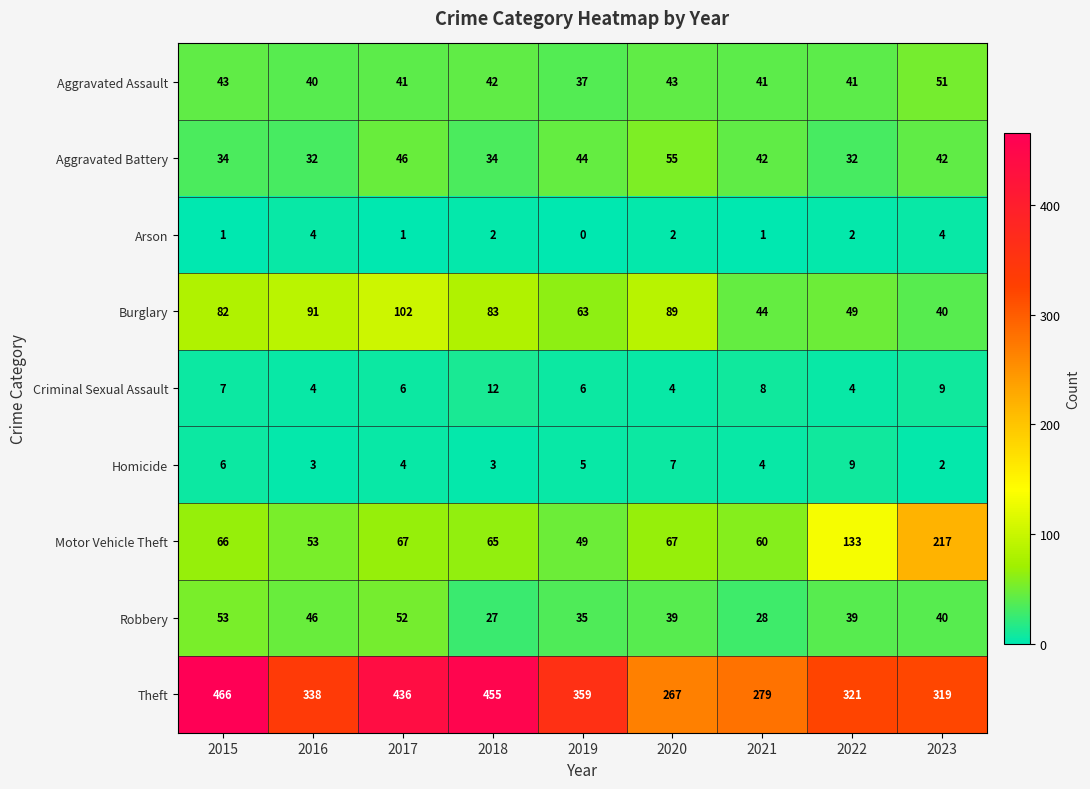

Rank the series by their maximum value, from highest to lowest.

Theft, Motor Vehicle Theft, Burglary, Aggravated Battery, Robbery, Aggravated Assault, Criminal Sexual Assault, Homicide, Arson